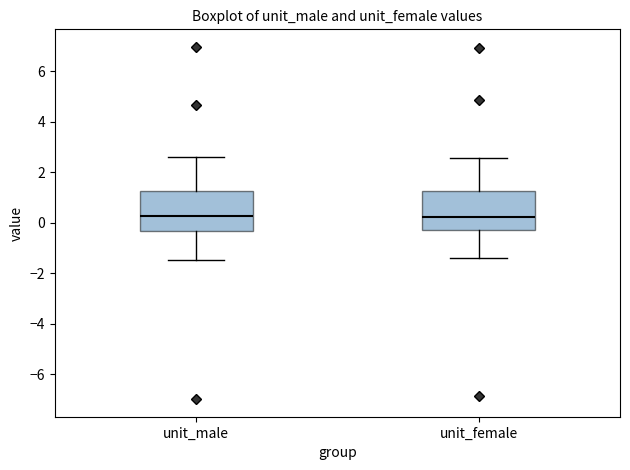

Reading left to right, read every box against the y-axis: the position of its median line, the range the box covers, and the ends of its whiskers. The values are not printed on the chart, so give them approximately, as read against the axis.

unit_male: median 0.2, box -0.4 to 1.2, whiskers -1.4 to 2.6
unit_female: median 0.2, box -0.2 to 1.2, whiskers -1.4 to 2.6